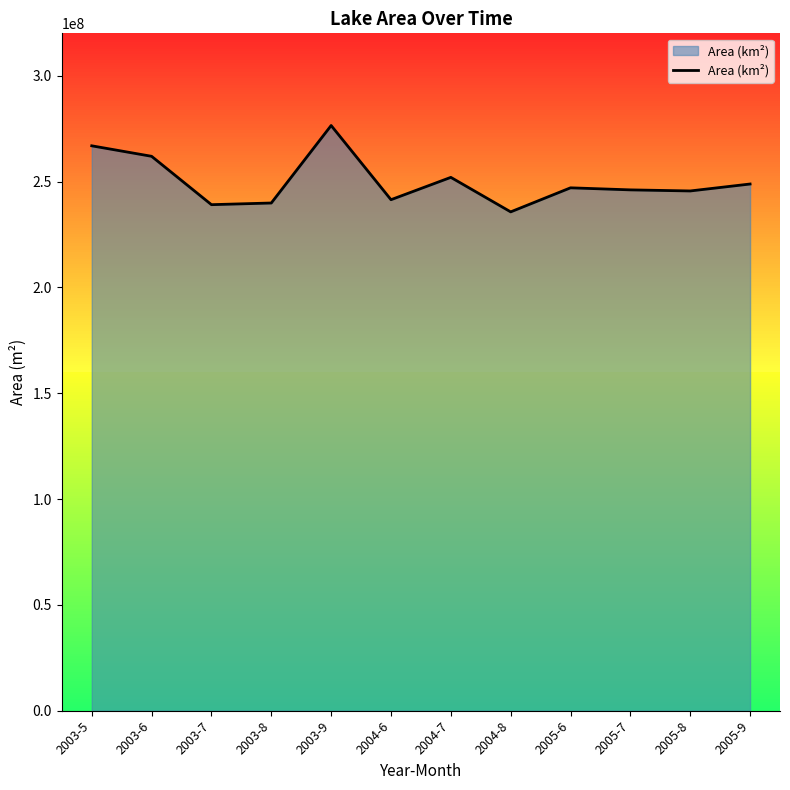

What value does the data have at 2004-6, to the nearest 10?

241404300